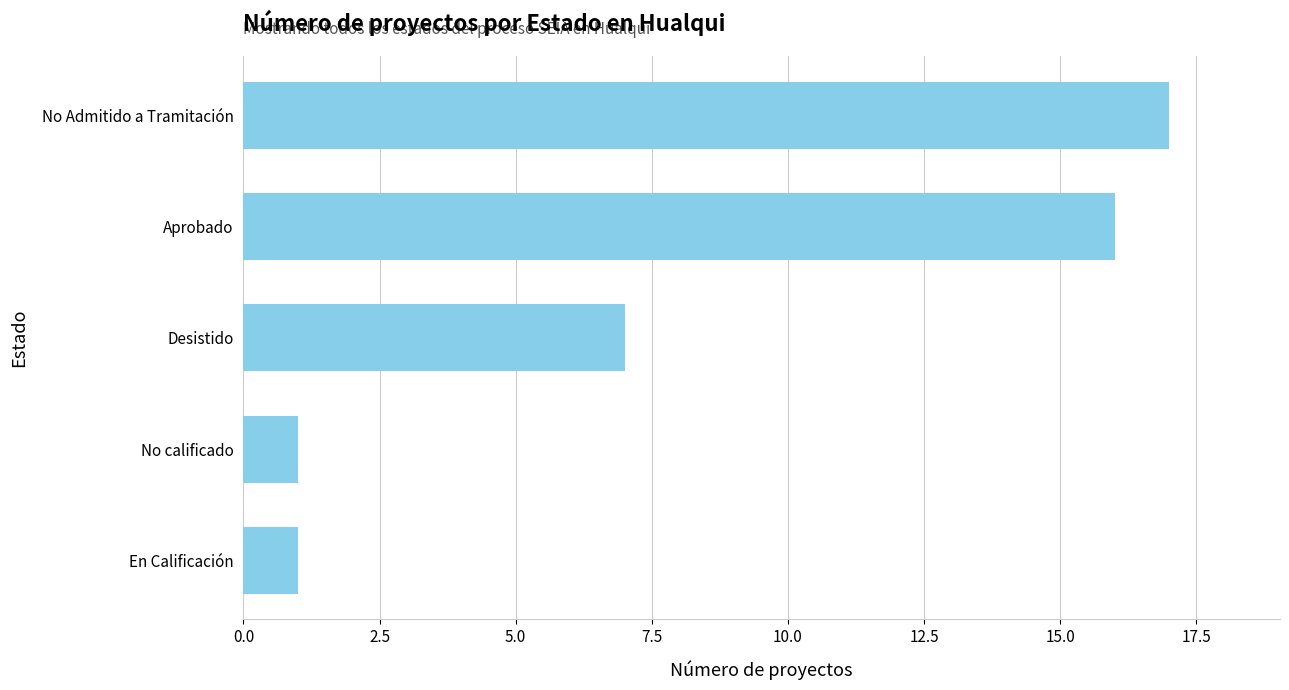

What is the average value?

8